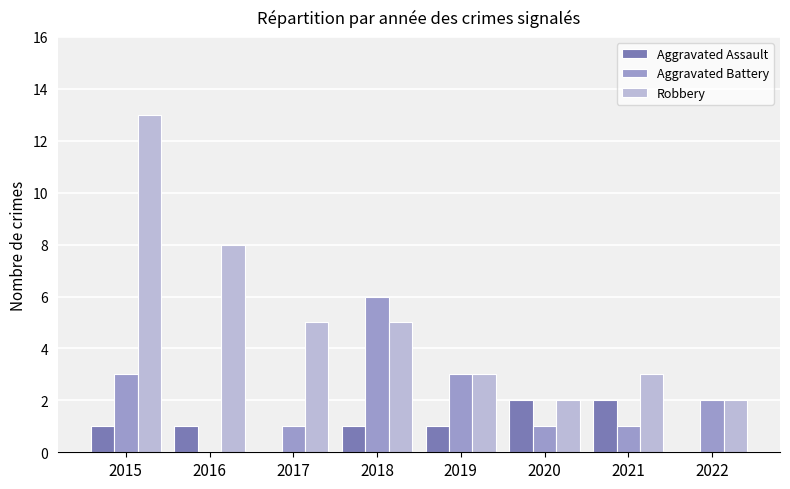

Which series has the widest spread of values?

Robbery